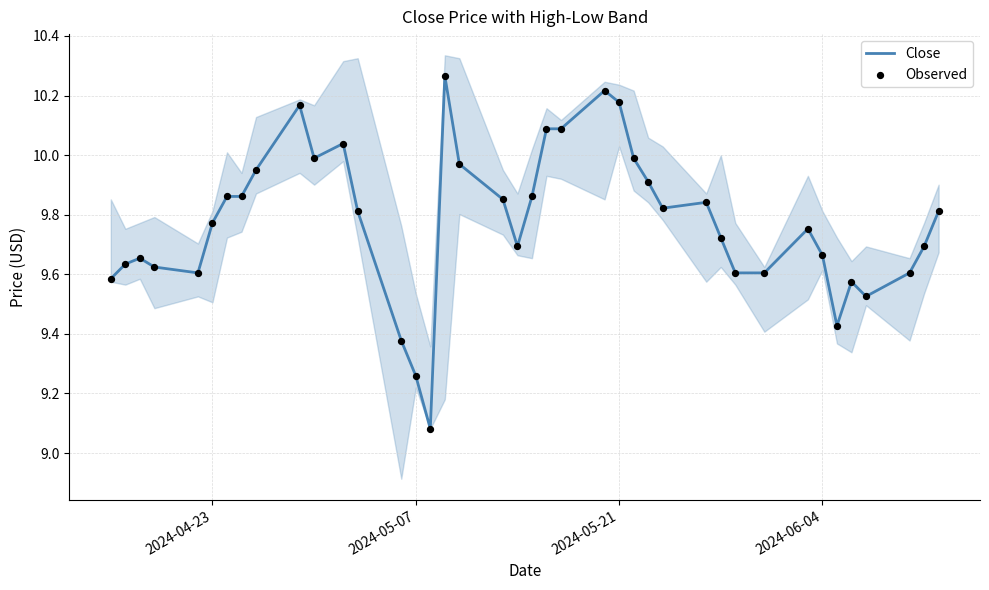

Which series has the largest total across all categories?

Close